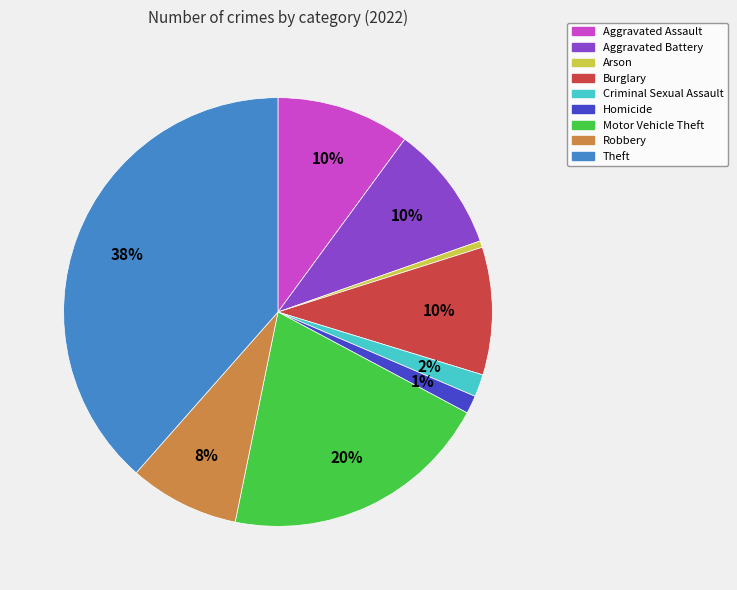

Combined, do Burglary and Aggravated Assault account for over 50%?

No